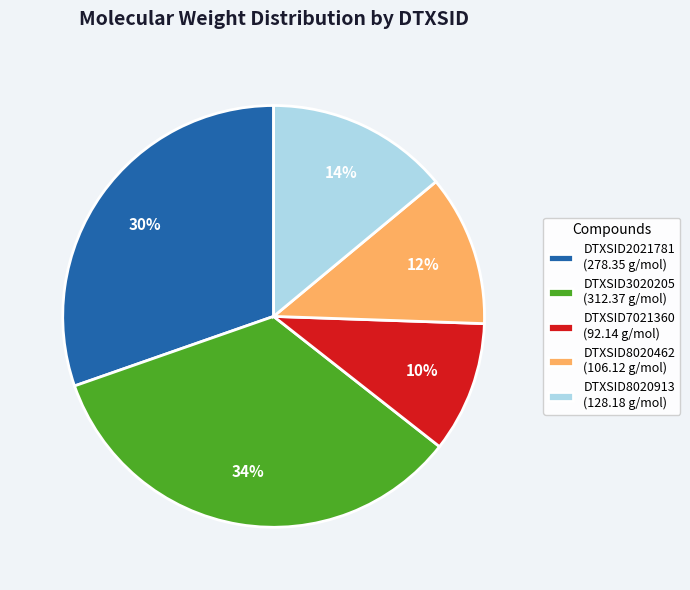

Do DTXSID7021360 (92.14 g/mol) and DTXSID8020462 (106.12 g/mol) together represent more than half of the pie?

No